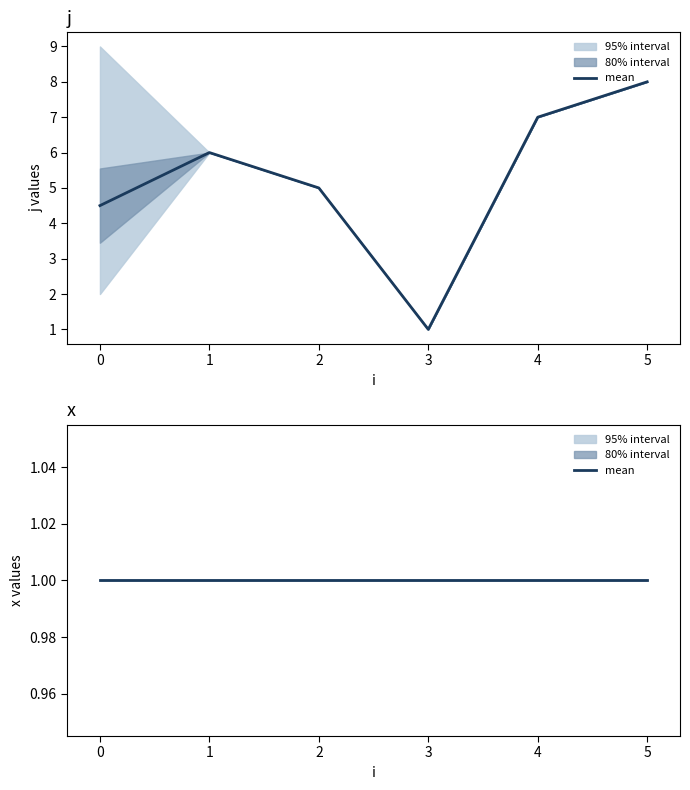

What is the spread (max minus min) of values at 5?

7